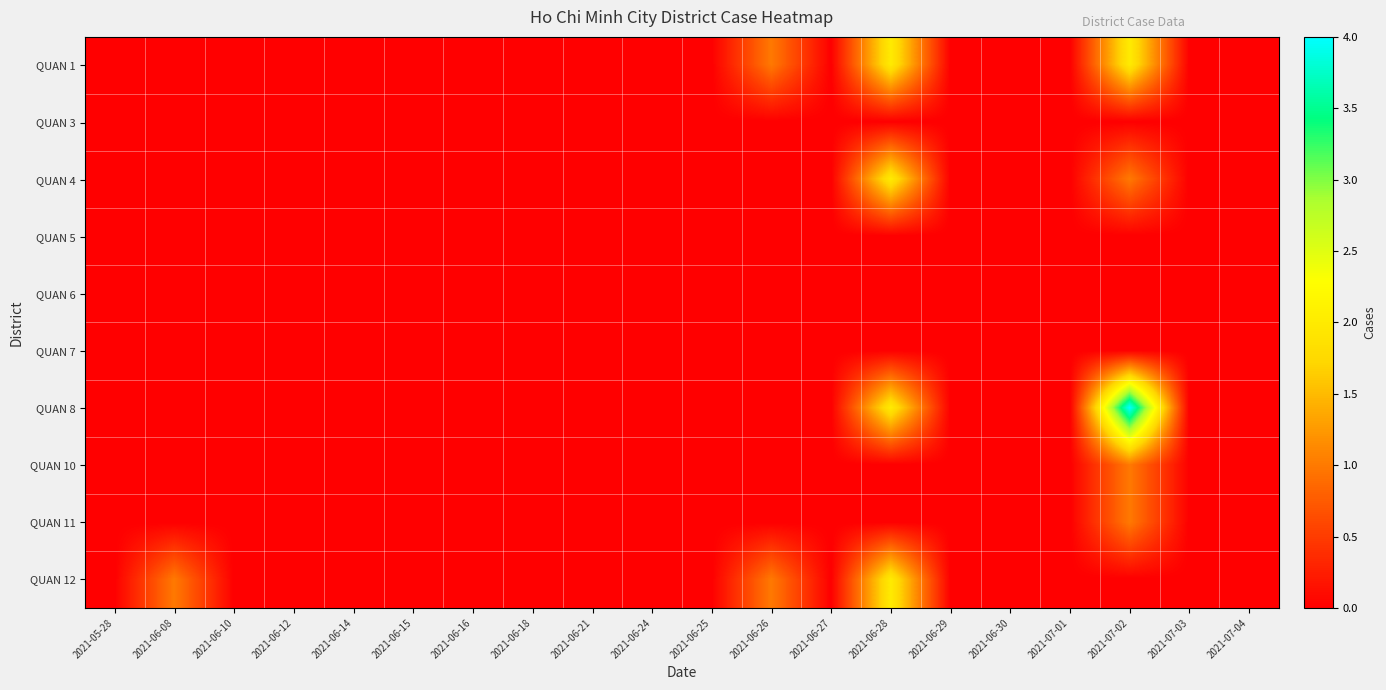

List the series in order of their peak value, highest first.

QUAN 8, QUAN 1, QUAN 4, QUAN 12, QUAN 10, QUAN 11, QUAN 3, QUAN 5, QUAN 6, QUAN 7